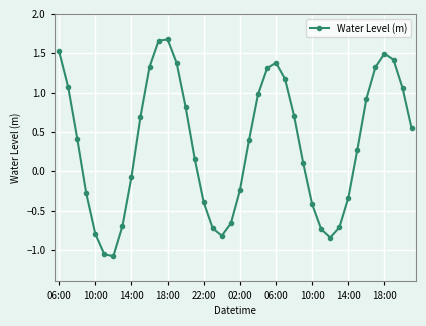

What is the average value?

0.3